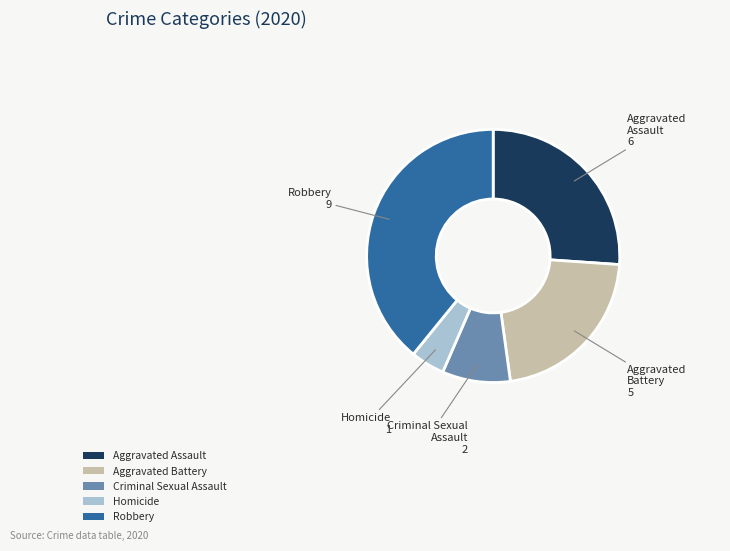

Is Criminal Sexual Assault the majority of the pie?

No